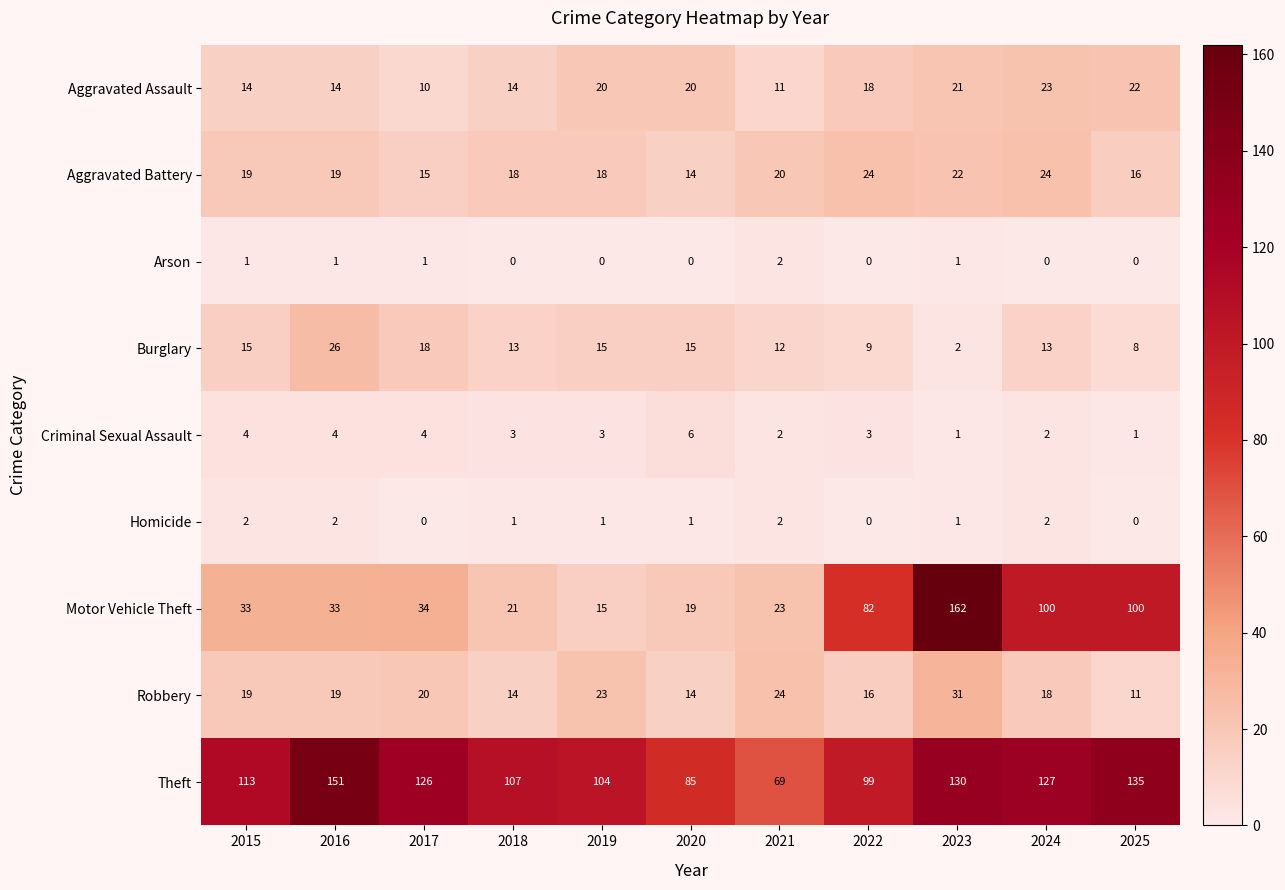

Count the Homicide values in the range 0 to 2.

11